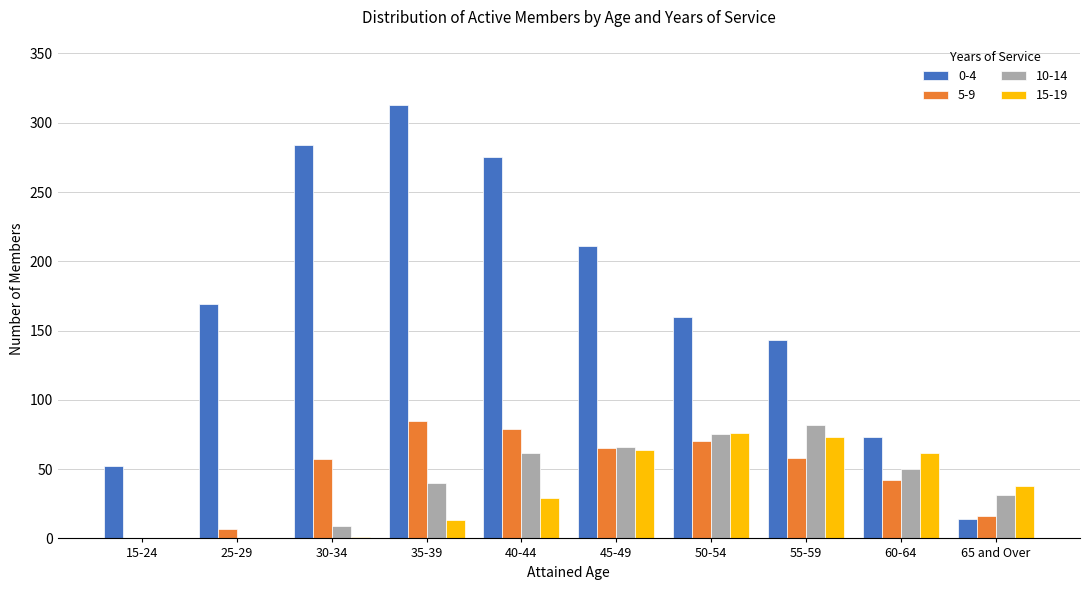

Which series has the largest total across all categories?

0-4